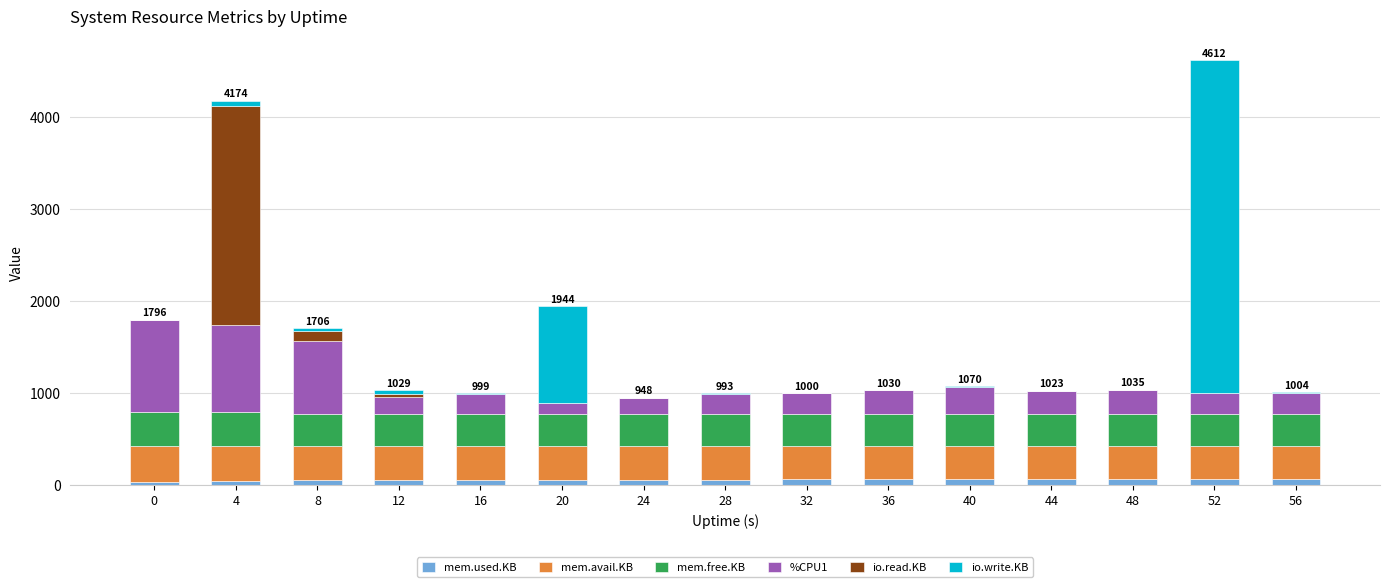

The value of mem.used.KB at 8 is 55.0. True or false?

True